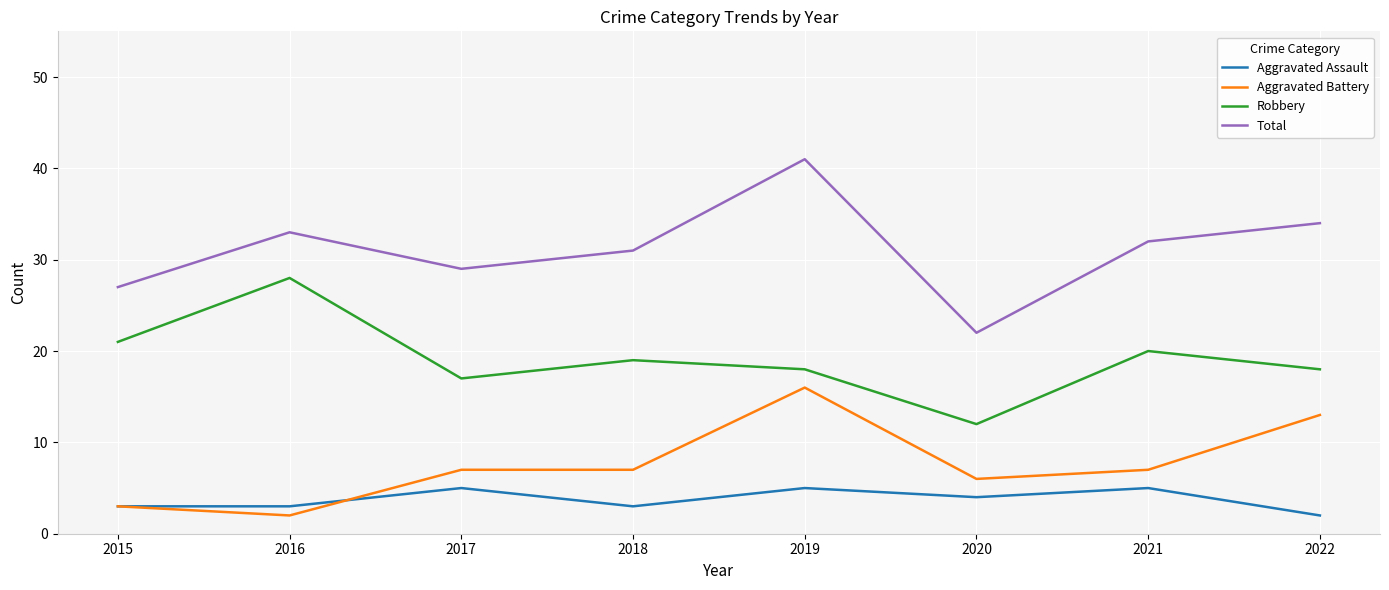

Does the chart have visible grid lines?

Yes